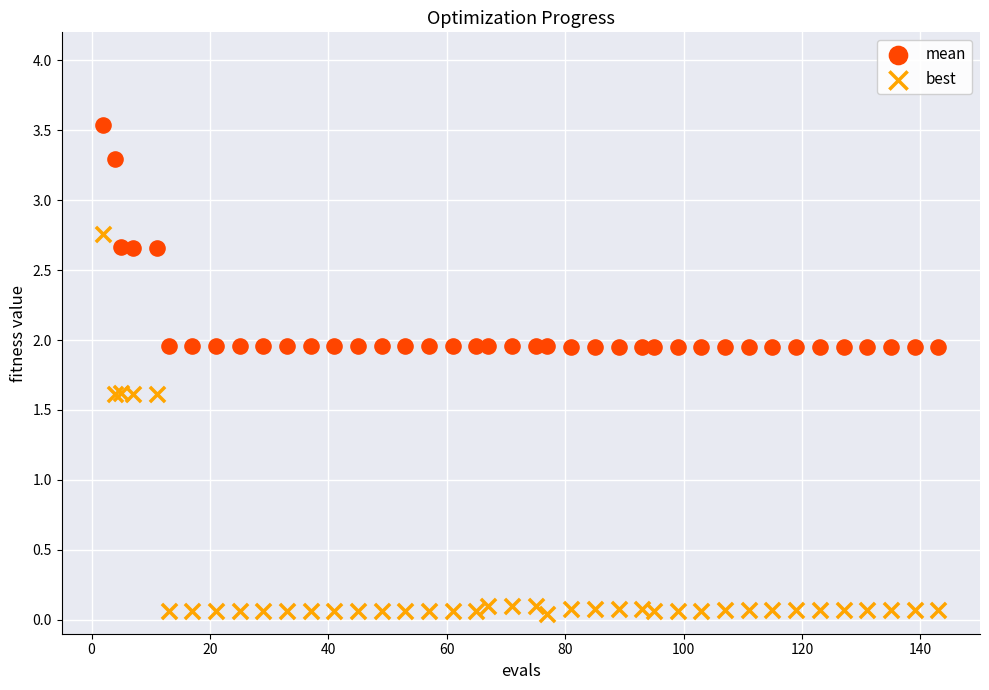

Which series reaches the minimum Y coordinate?

best